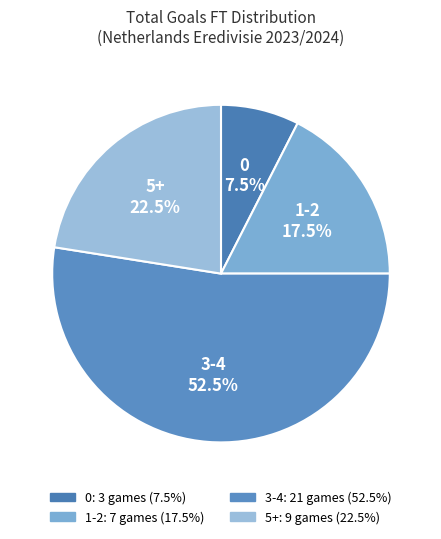

Count the number of slices in the pie.

4